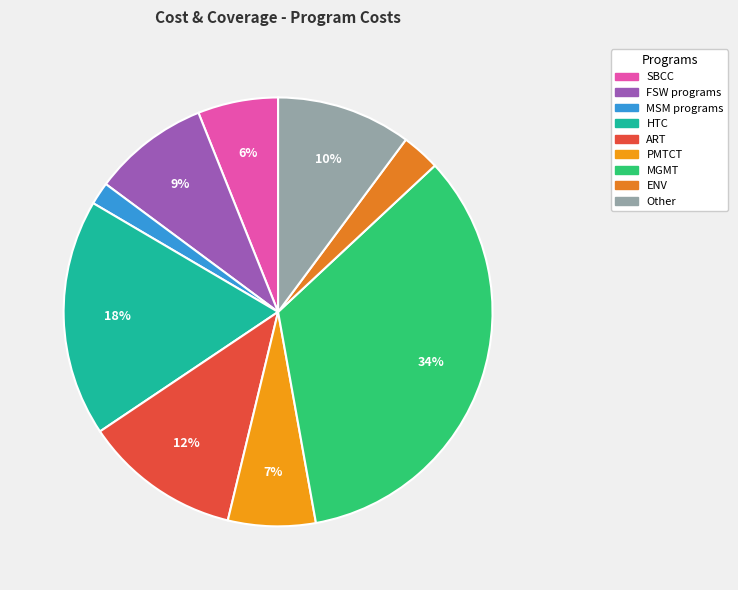

What is the ratio of the value at FSW programs to the value at Other?

0.9